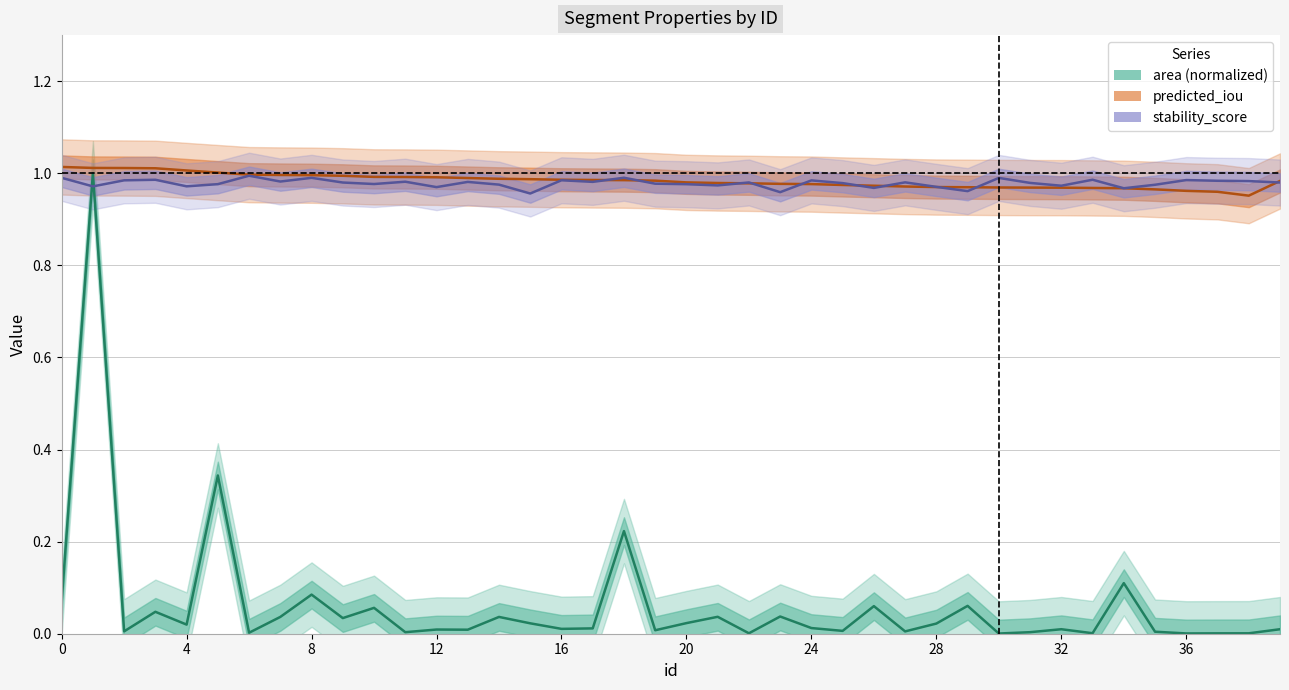

Which series has the largest range (max minus min)?

area